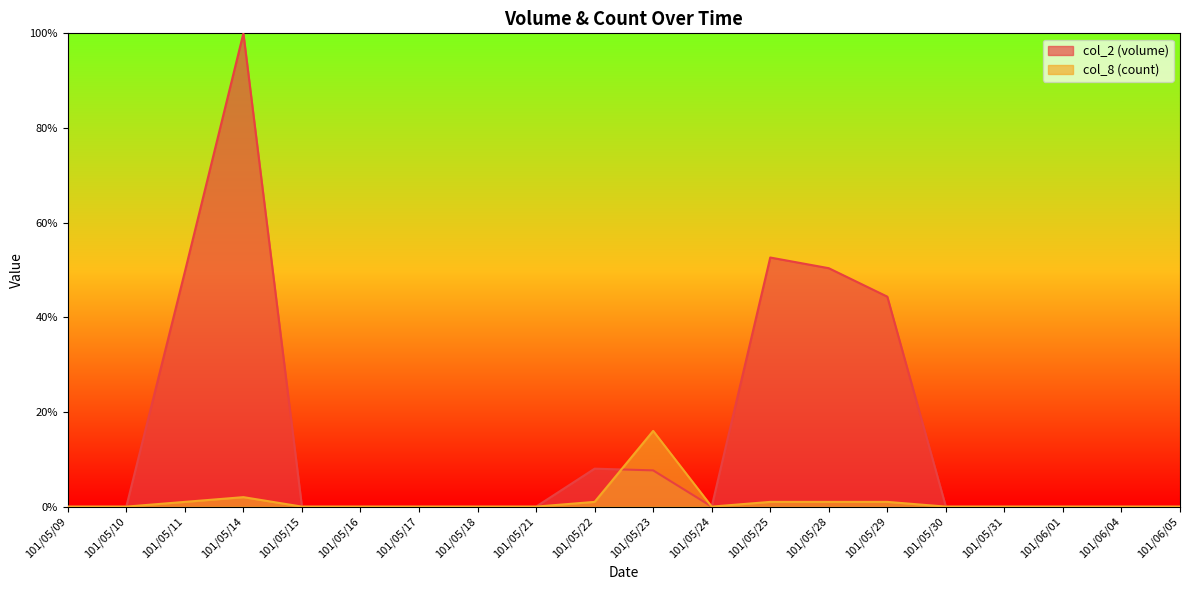

Which category has the highest value across all series?

101/05/14